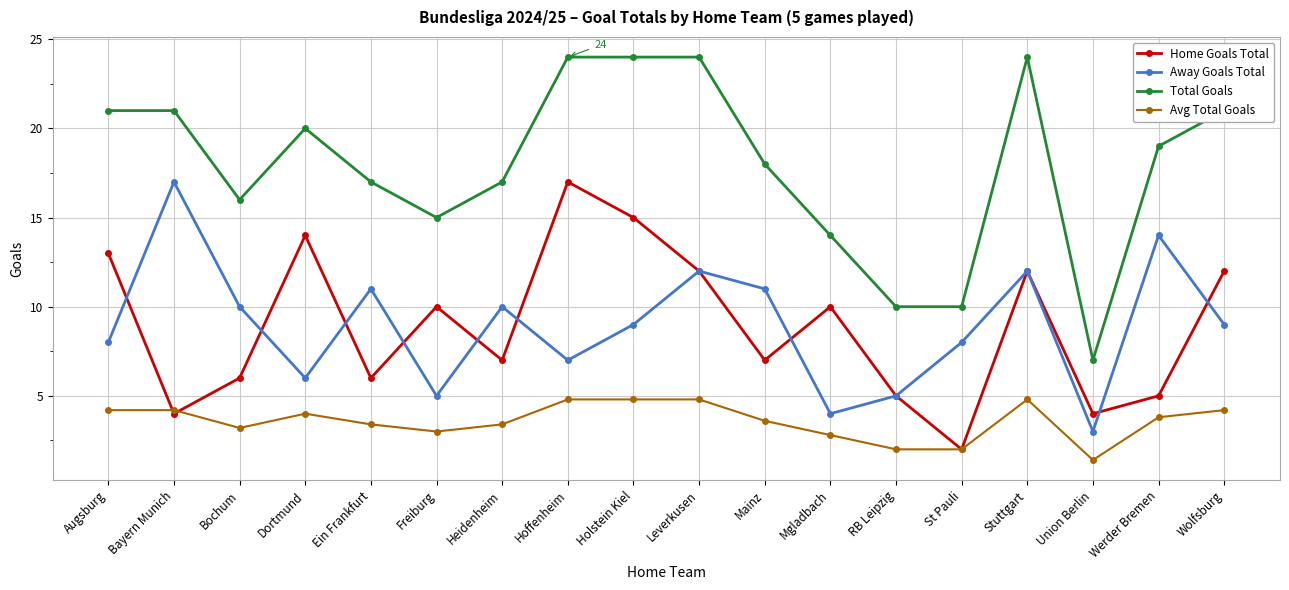

At which label does Total Goals reach its minimum?

Union Berlin